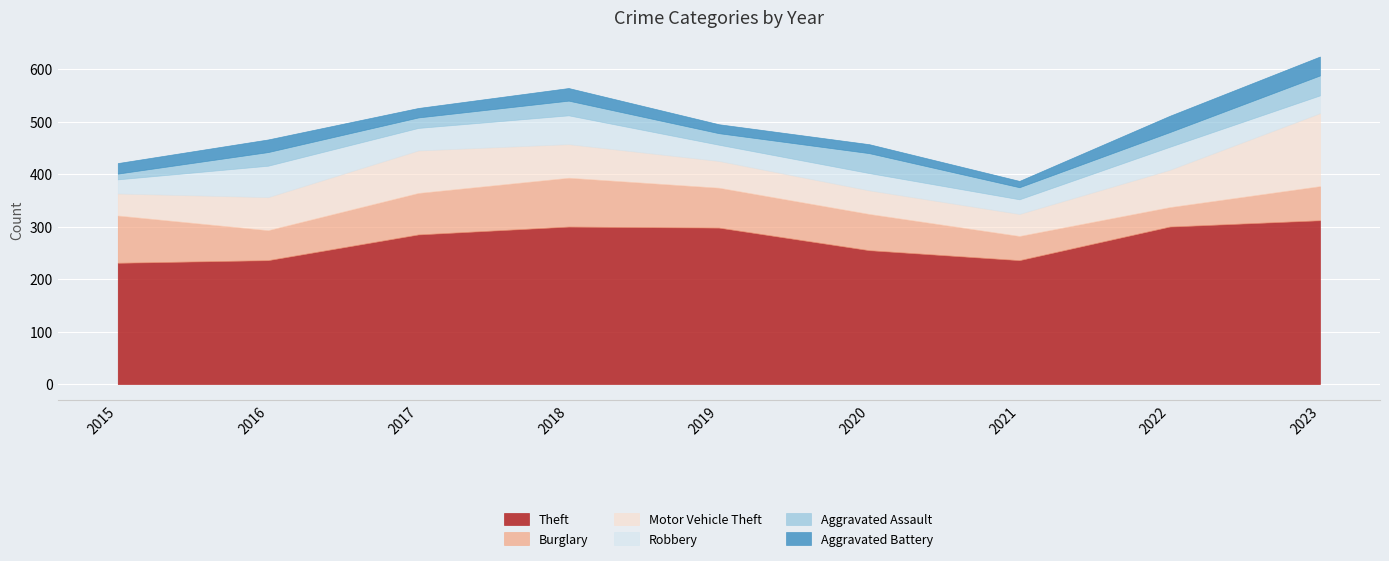

What is the difference between the maximum and minimum values in the Robbery series?

33